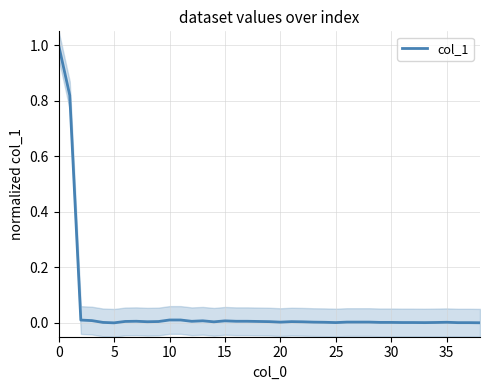

True or false: there are more than 1 points higher than both neighbors.

True